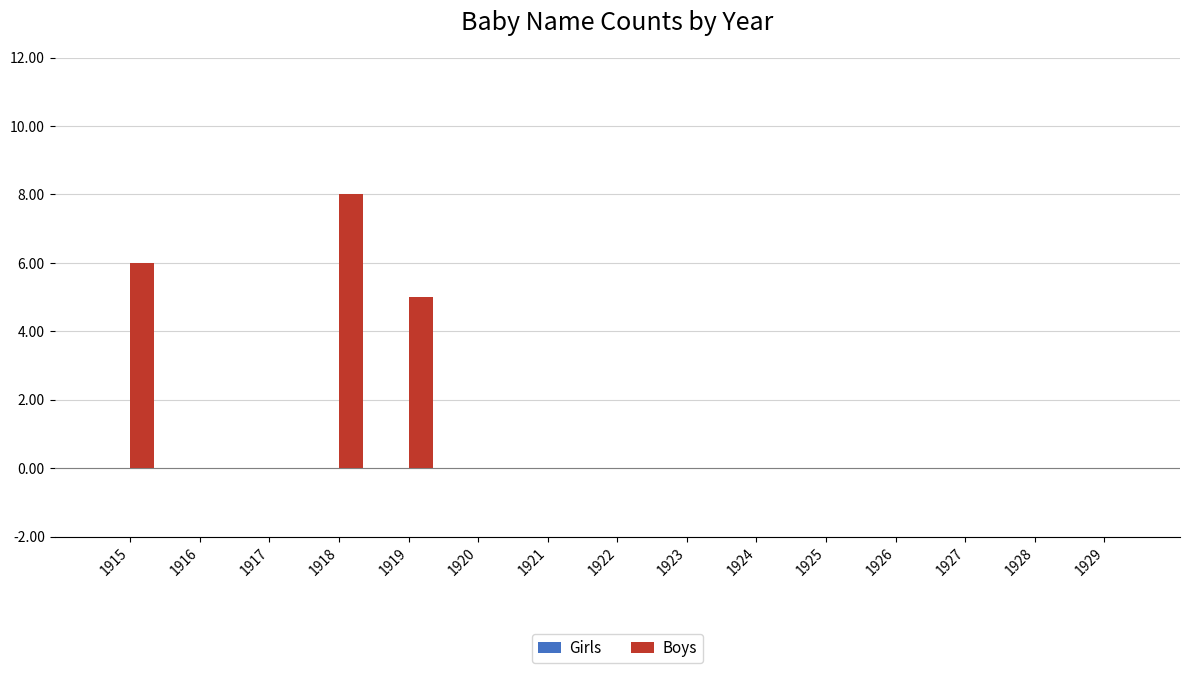

What is the change in value from 1915 to 1917?

-6